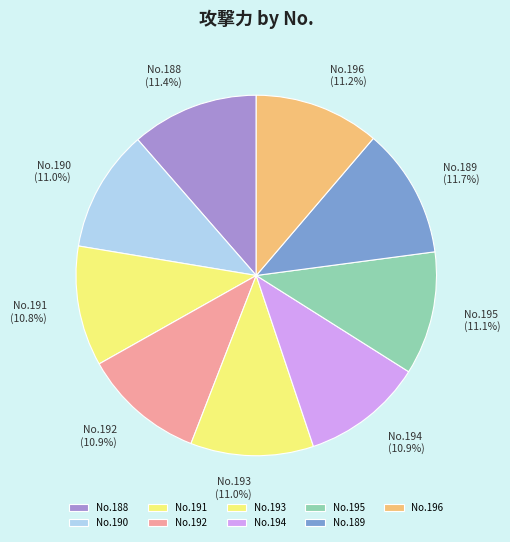

What is the ratio of the value at No.189 to the value at No.191?

1.1